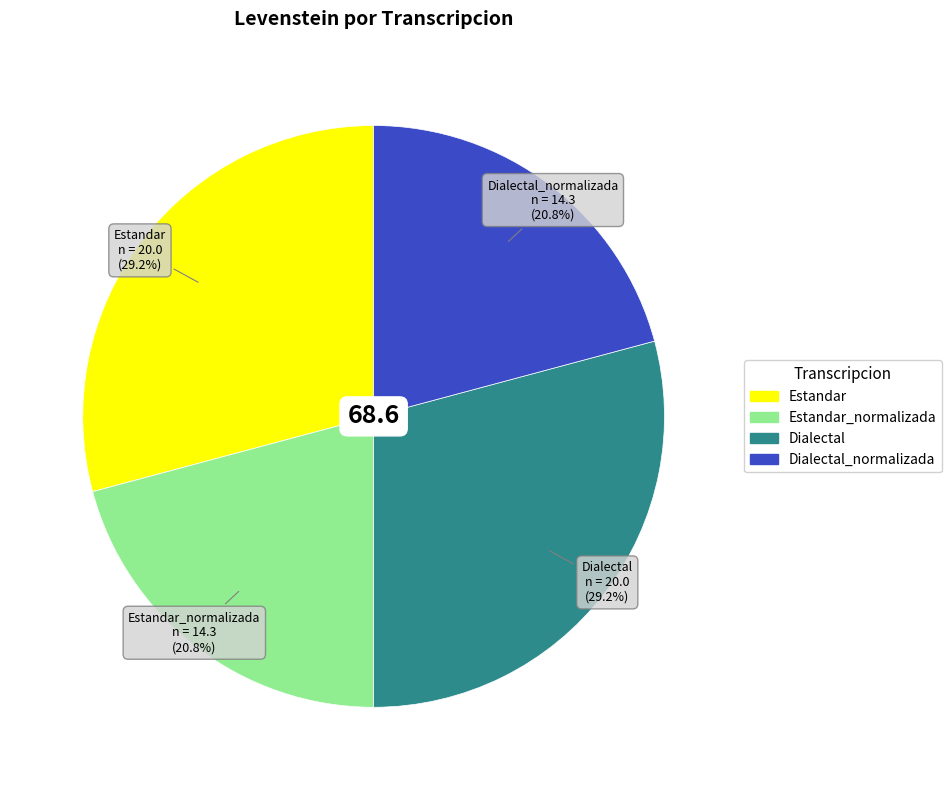

Does any single category account for the majority?

No